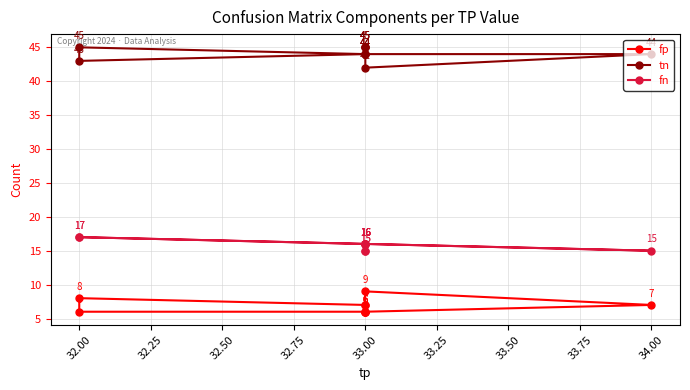

True or false: tn and fp cross at least once.

False